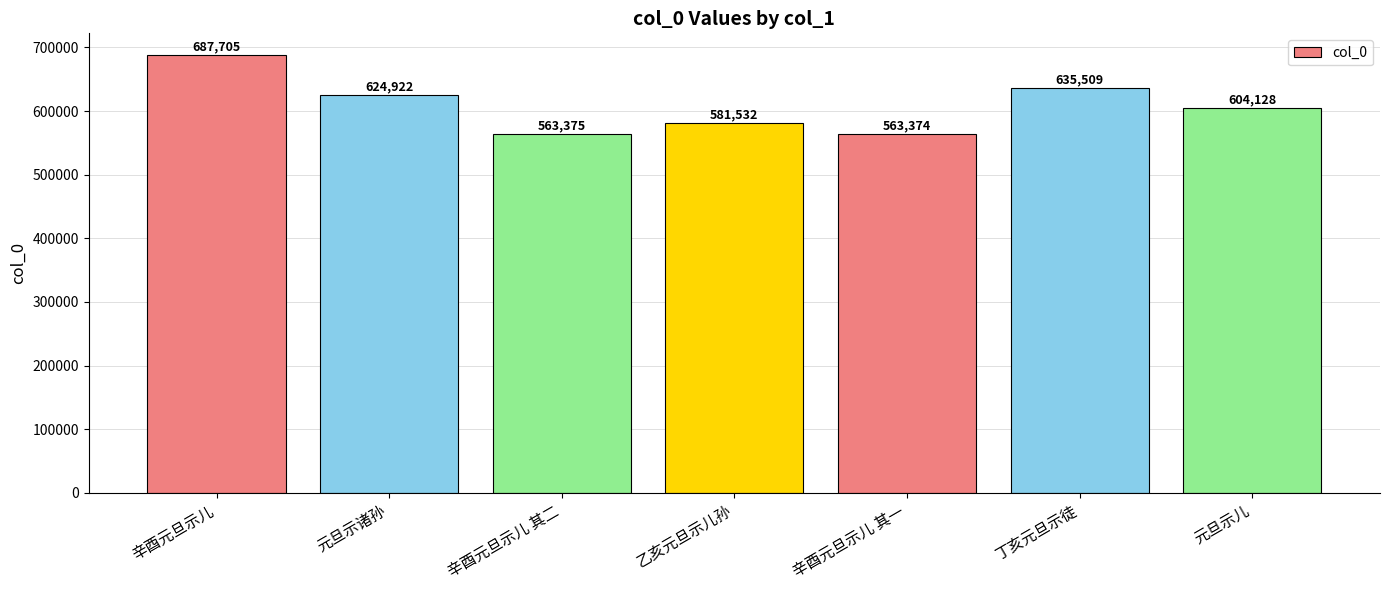

Reading left to right, extract all data points from this chart.

辛酉元旦示儿=687705	元旦示诸孙=624922	辛酉元旦示儿 其二=563375	乙亥元旦示儿孙=581532	辛酉元旦示儿 其一=563374	丁亥元旦示徒=635509	元旦示儿=604128